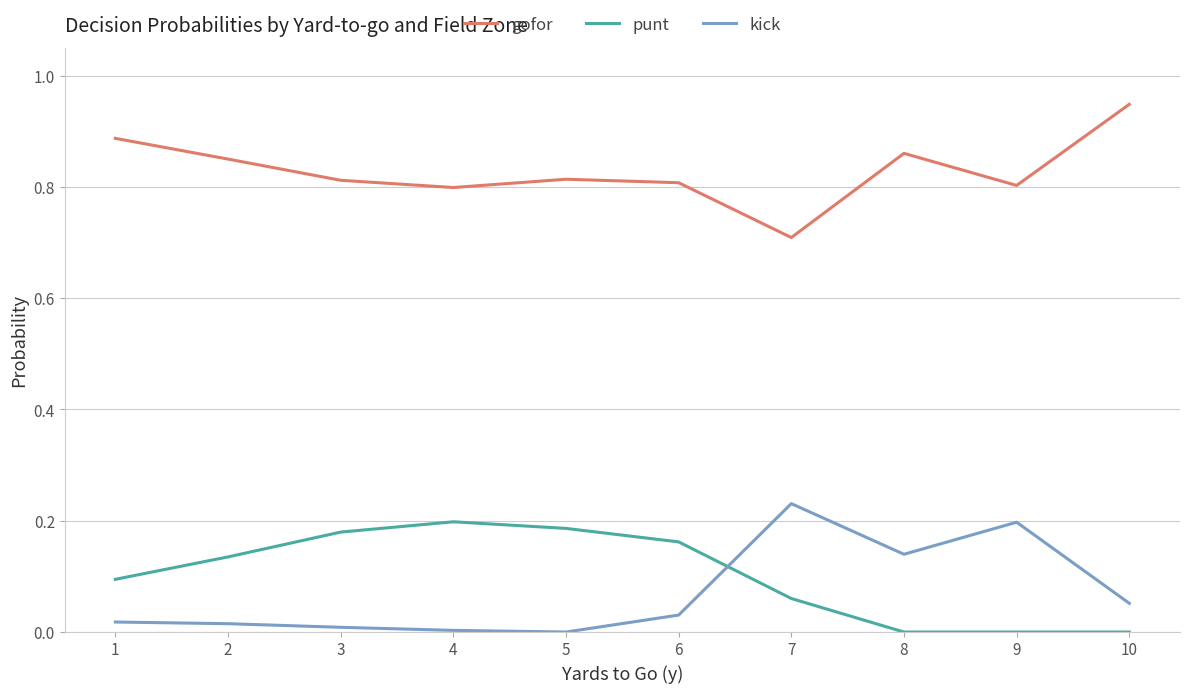

What are all the series names shown in the legend?

gofor, punt, kick